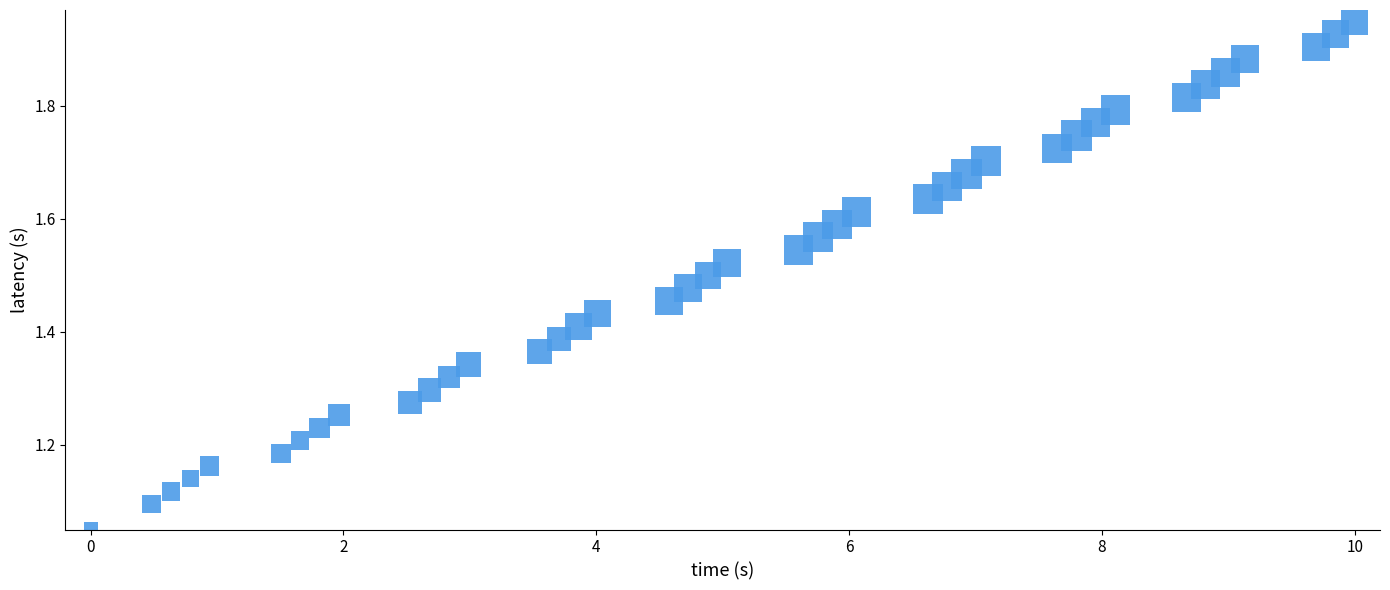

What is the range of X values (max minus min)?

10.0